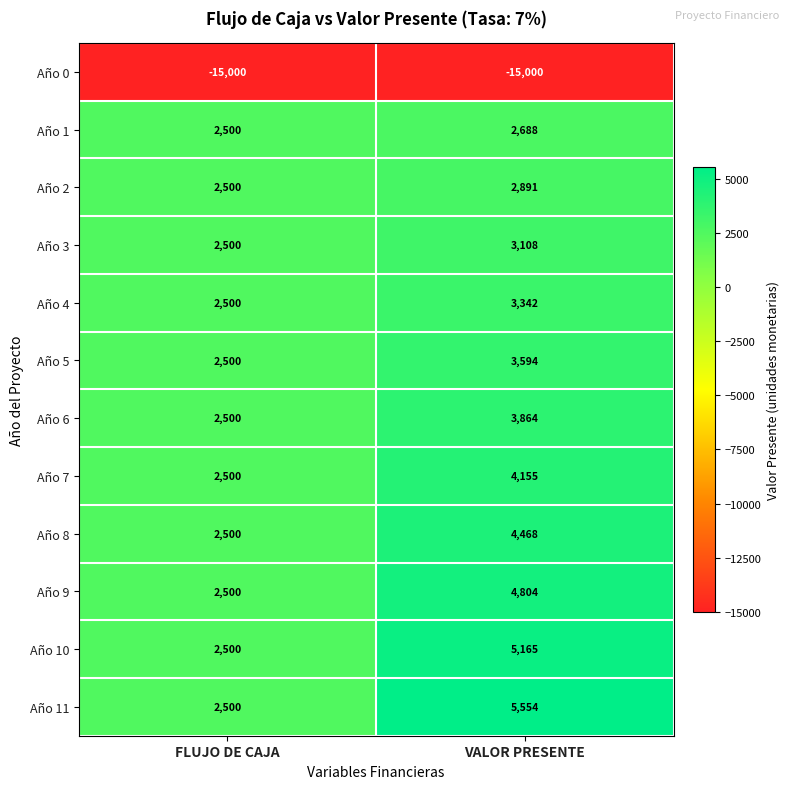

Which series has the widest spread of values?

Año 11